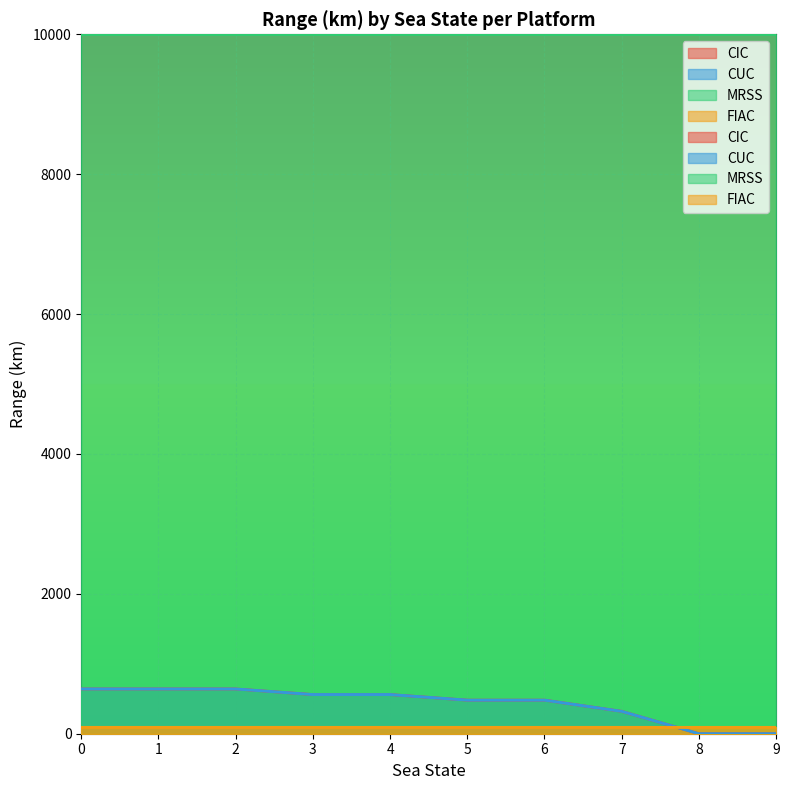

How many lines are shown in the chart?

2